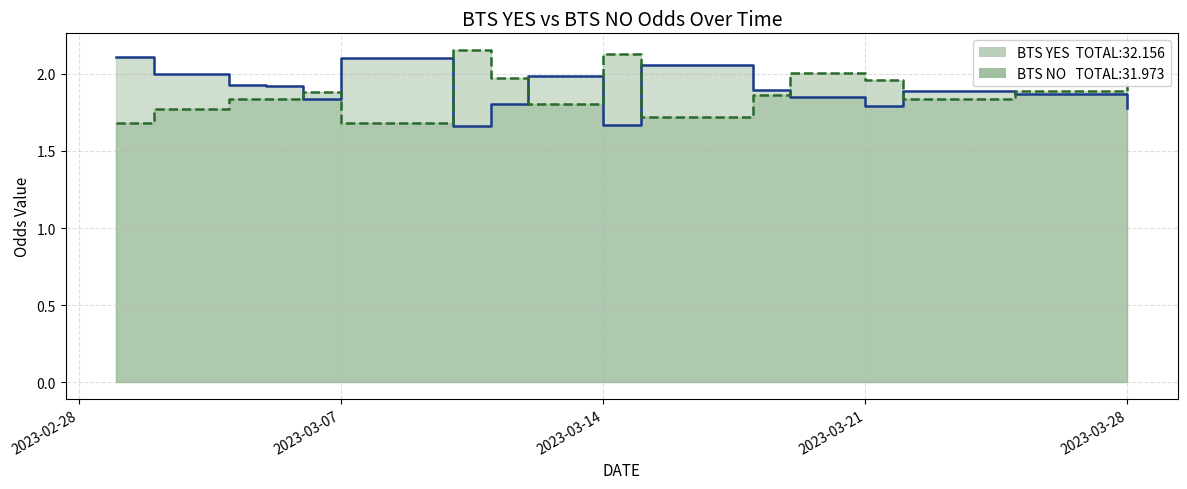

Count the number of data series in this chart.

2